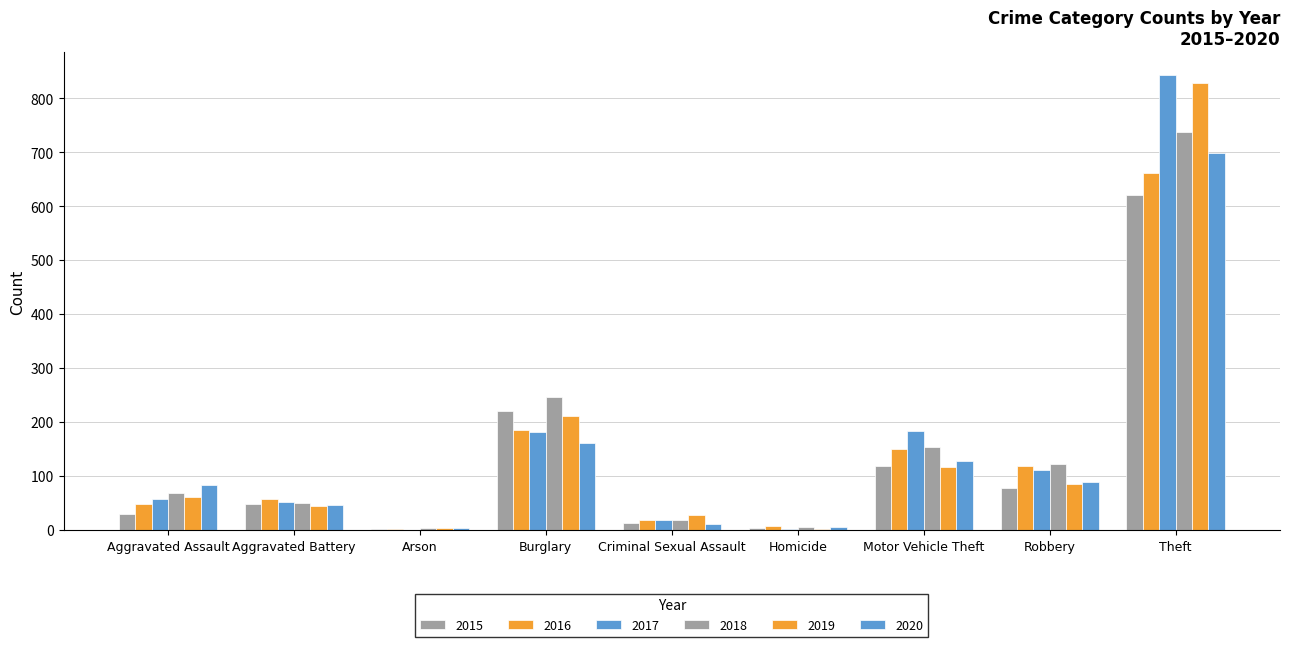

At which label does 2020 first exceed 84?

Burglary